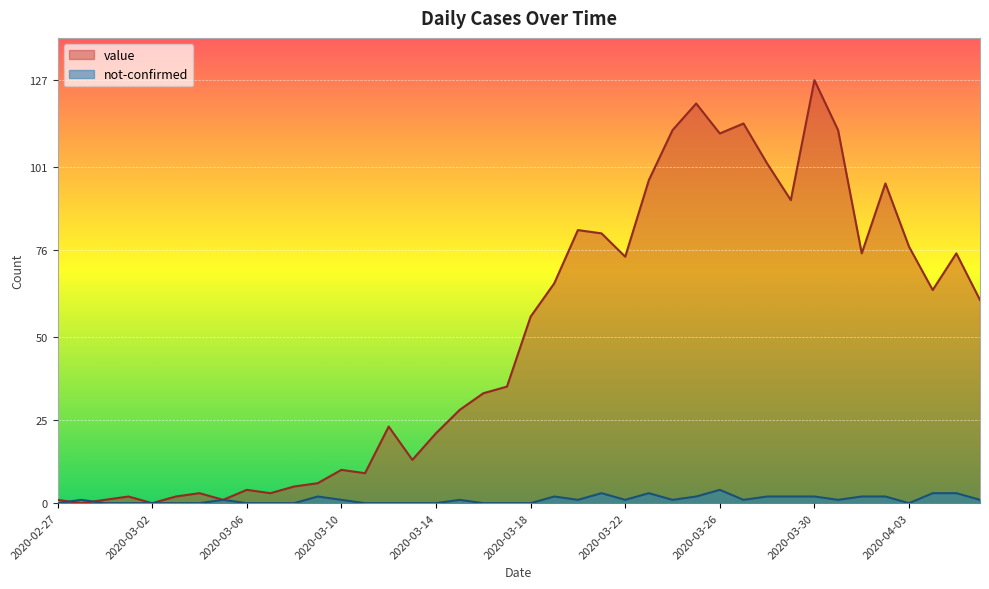

Which category has the lowest value in the value series?

2020-02-28